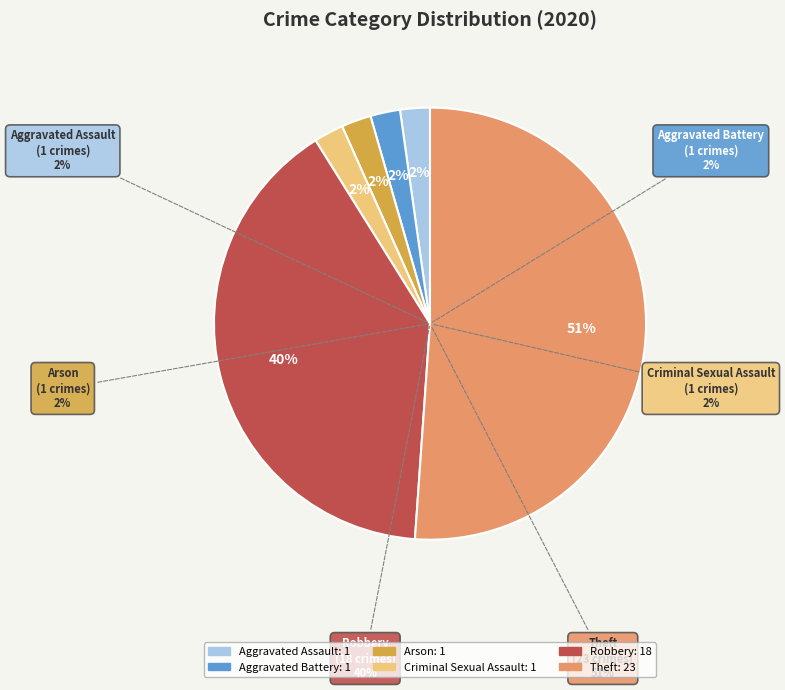

Combined, do Arson and Robbery account for over 50%?

No